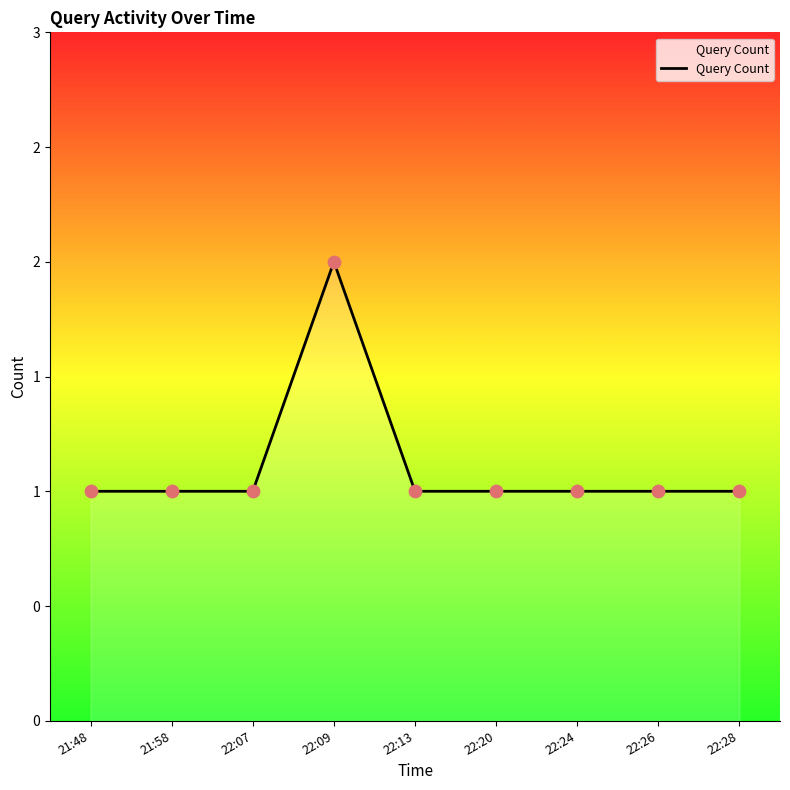

Which has a higher value, 22:20 or 22:13?

22:20